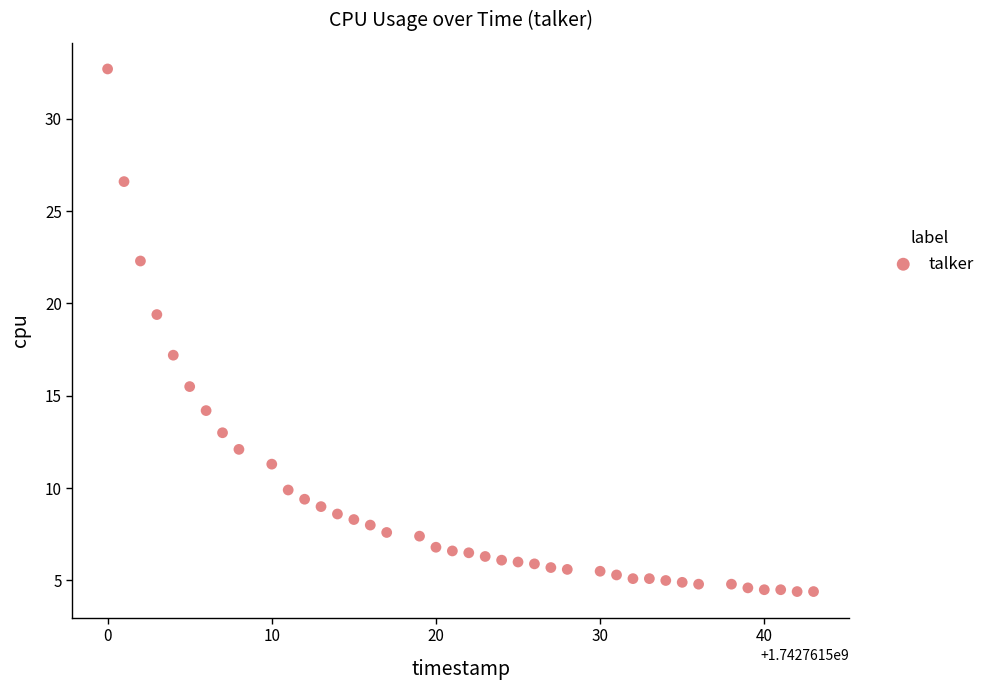

What Y value in the scatter plot is closest to 18?

17.2